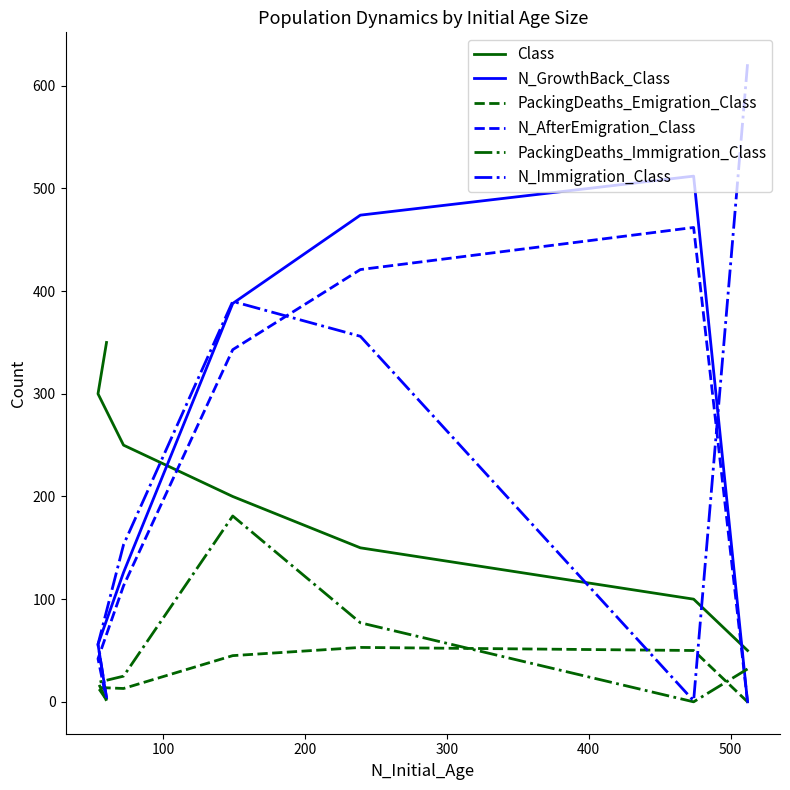

Count the number of categories in the chart.

7